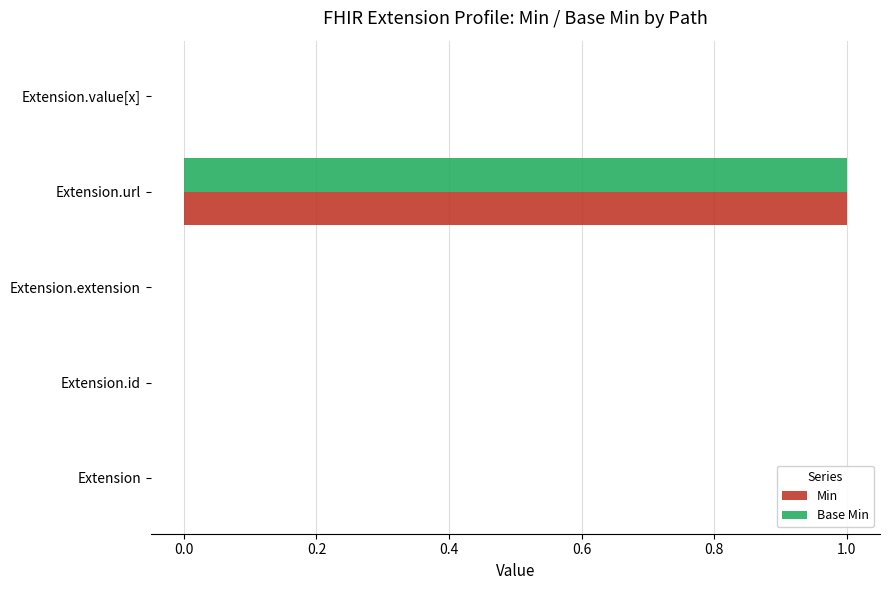

Which category has the highest value in the Min series?

Extension.url